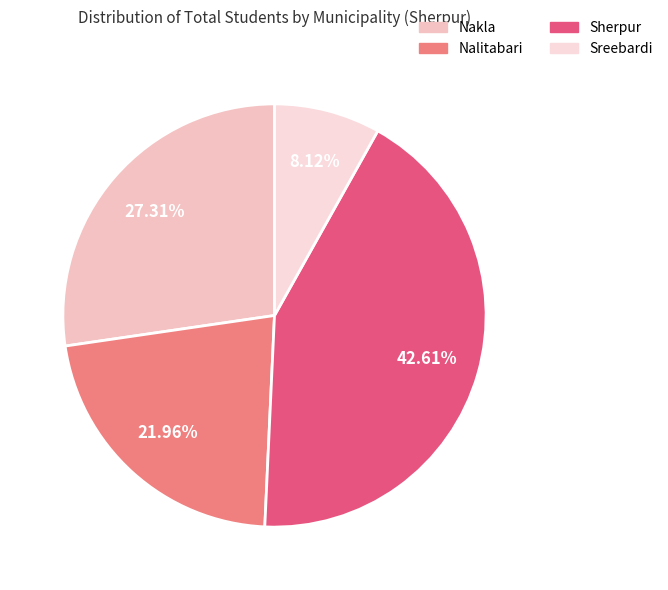

To the nearest percent, what percentage of the pie is Sherpur?

43%